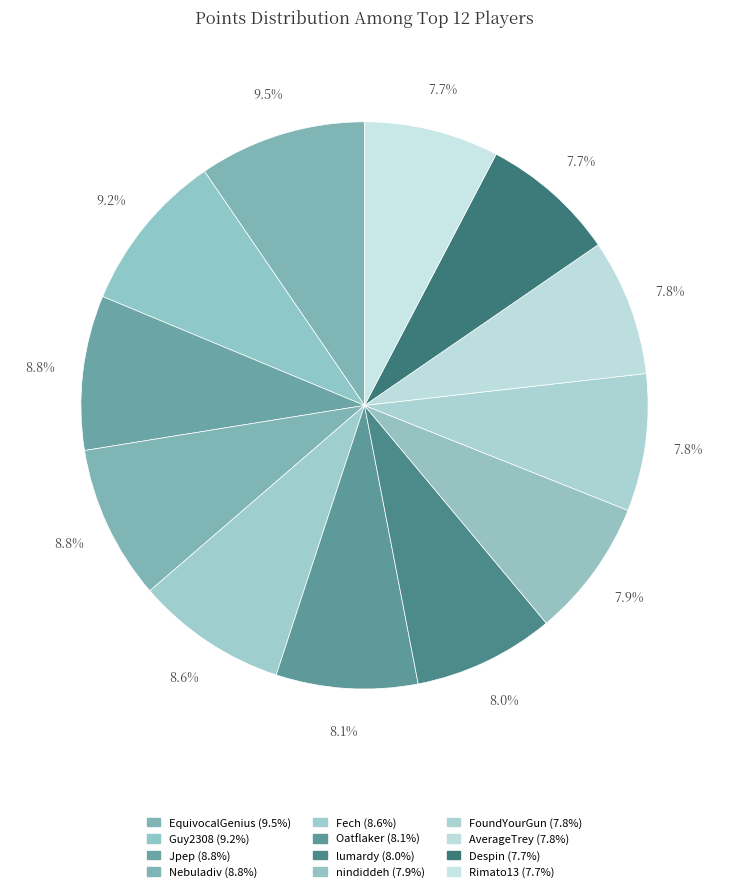

What is the largest slice in the pie chart?

EquivocalGenius